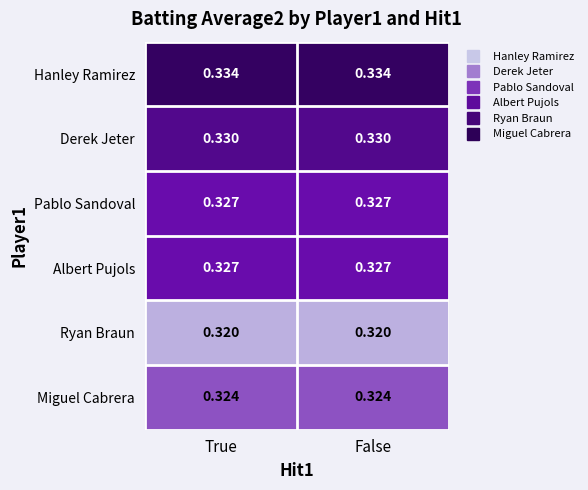

Is the value of Albert Pujols at True greater than the value of Ryan Braun at False?

Yes